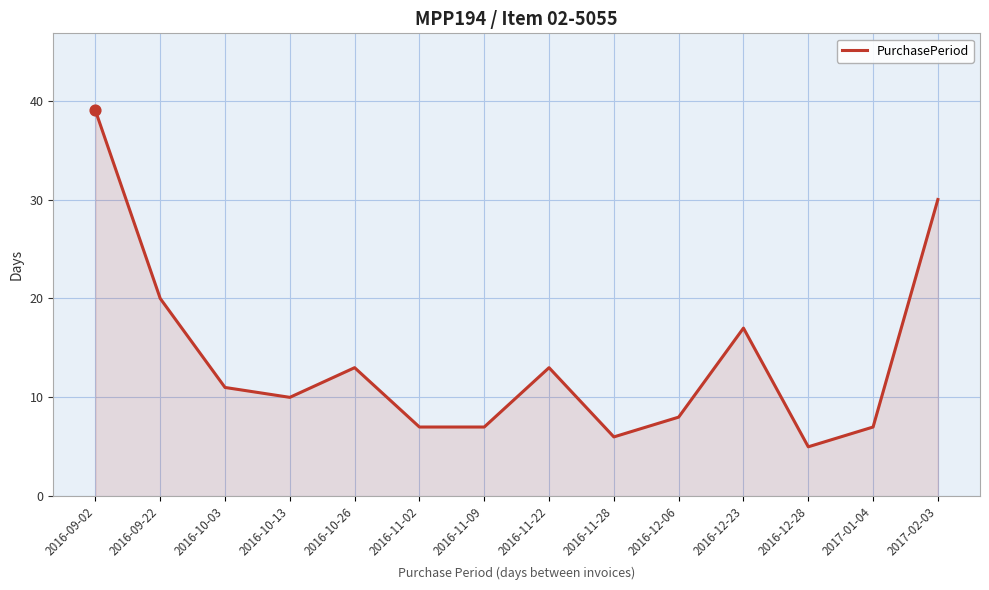

What is the ratio of the value at 2016-10-26 to the value at 2016-09-22?

0.7